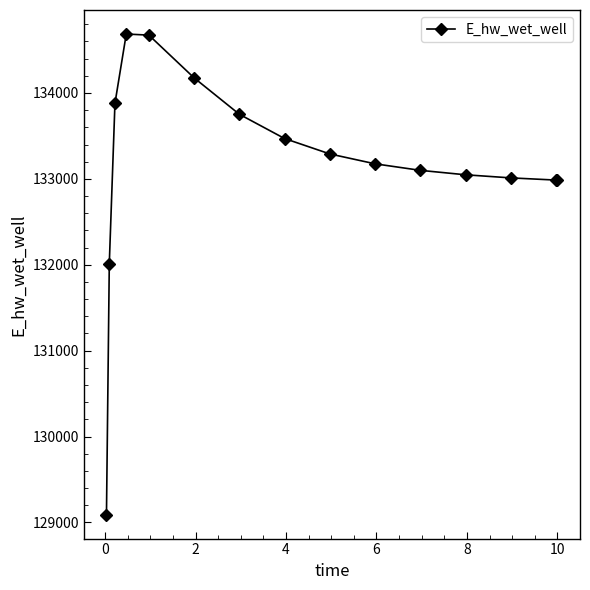

What is the greatest value displayed?

134686.2